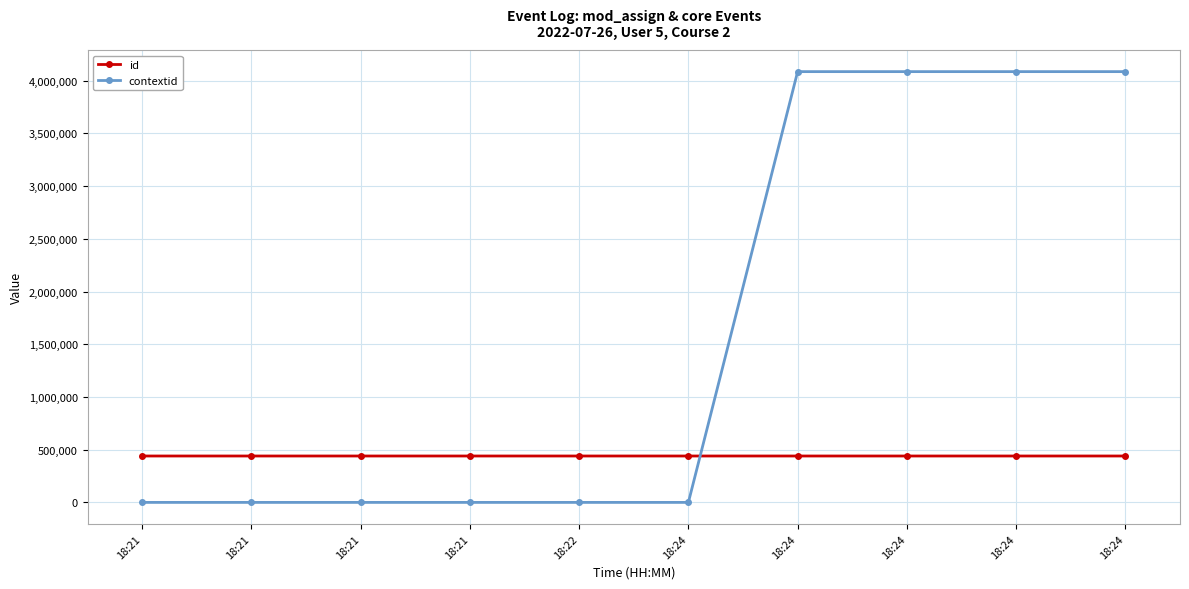

True or false: contextid has more than 2 interior local peaks.

False